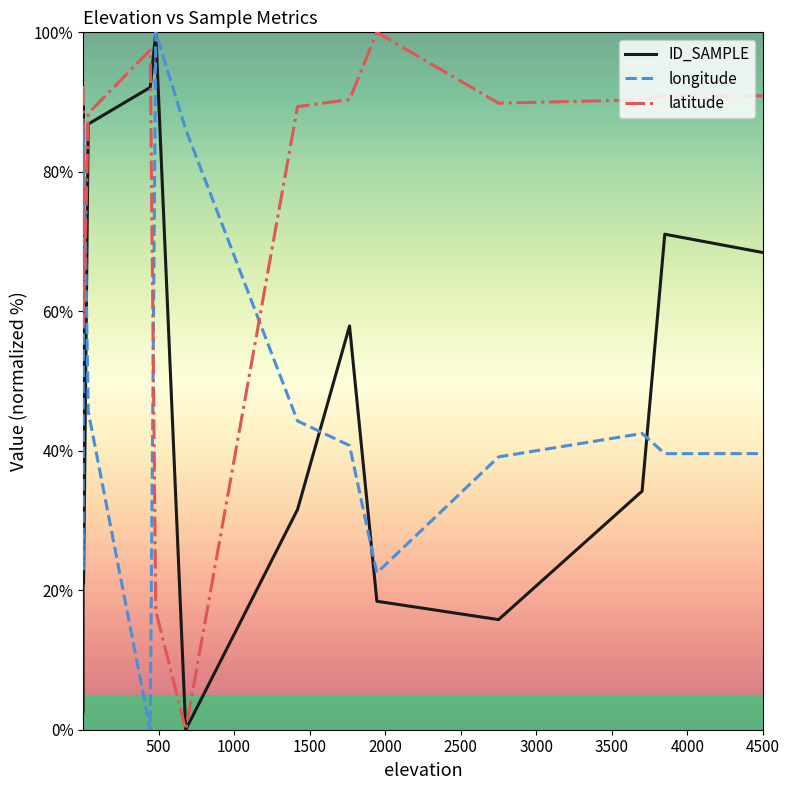

Is it true that ID_SAMPLE equals 32.9 at 13?

False